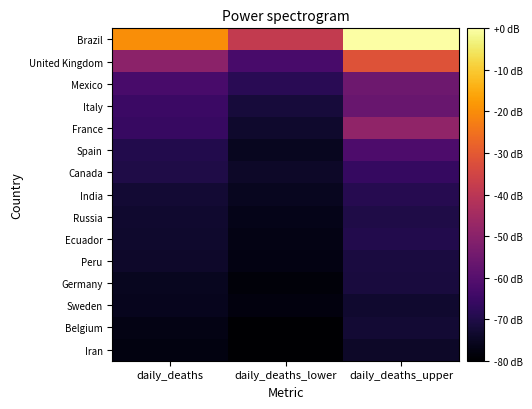

Reading left to right, transcribe all the data shown in this chart.

Brazil: daily_deaths=-19.8	daily_deaths_lower=-38.2	daily_deaths_upper=-0.0
United Kingdom: daily_deaths=-49.6	daily_deaths_lower=-62.8	daily_deaths_upper=-31.7
Mexico: daily_deaths=-62.7	daily_deaths_lower=-68.4	daily_deaths_upper=-55.5
Italy: daily_deaths=-65.2	daily_deaths_lower=-71.6	daily_deaths_upper=-56.4
France: daily_deaths=-65.7	daily_deaths_lower=-73.5	daily_deaths_upper=-48.6
Spain: daily_deaths=-69.7	daily_deaths_lower=-75.5	daily_deaths_upper=-61.6
Canada: daily_deaths=-70.2	daily_deaths_lower=-74.2	daily_deaths_upper=-66.2
India: daily_deaths=-72.6	daily_deaths_lower=-75.4	daily_deaths_upper=-68.8
Russia: daily_deaths=-73.4	daily_deaths_lower=-76.3	daily_deaths_upper=-70.2
Ecuador: daily_deaths=-73.5	daily_deaths_lower=-77.1	daily_deaths_upper=-69.5
Peru: daily_deaths=-74.0	daily_deaths_lower=-77.2	daily_deaths_upper=-71.0
Germany: daily_deaths=-75.6	daily_deaths_lower=-78.7	daily_deaths_upper=-71.3
Sweden: daily_deaths=-75.8	daily_deaths_lower=-77.9	daily_deaths_upper=-73.2
Belgium: daily_deaths=-76.9	daily_deaths_lower=-80.0	daily_deaths_upper=-72.7
Iran: daily_deaths=-77.6	daily_deaths_lower=-79.8	daily_deaths_upper=-74.1